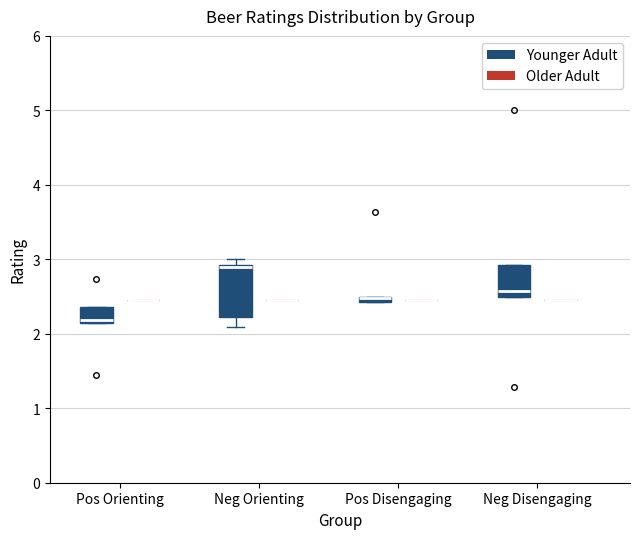

Where is the upper edge of the box for Neg Disengaging (Younger Adult) on the y-axis? The values are not printed on the chart, so give them approximately, as read against the axis.

2.9